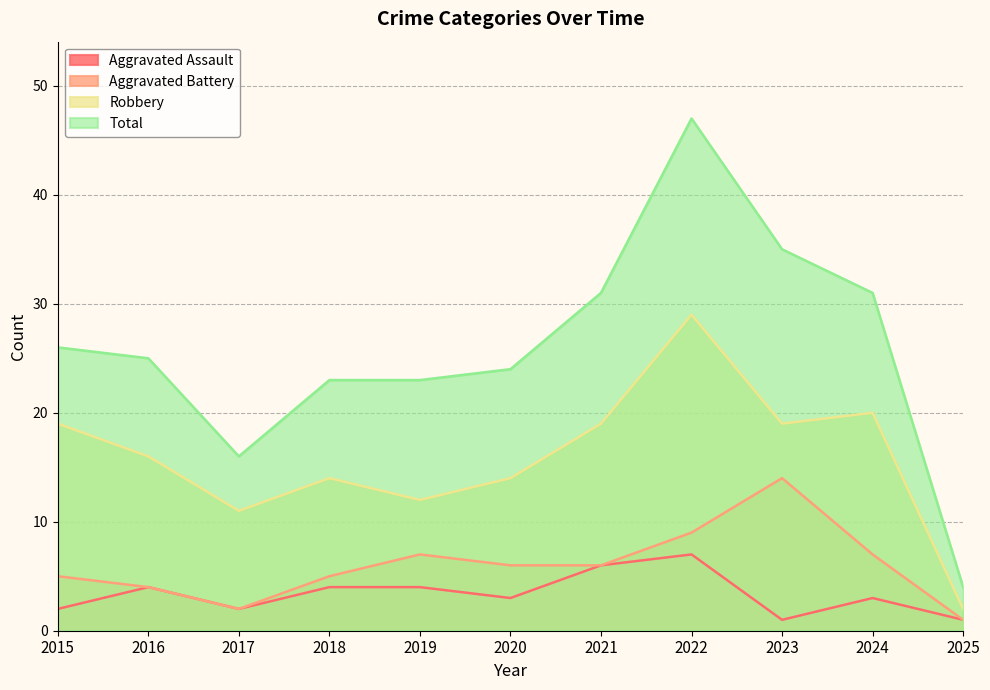

Is the value of Aggravated Battery at 2023 greater than the value of Aggravated Assault at 2019?

Yes